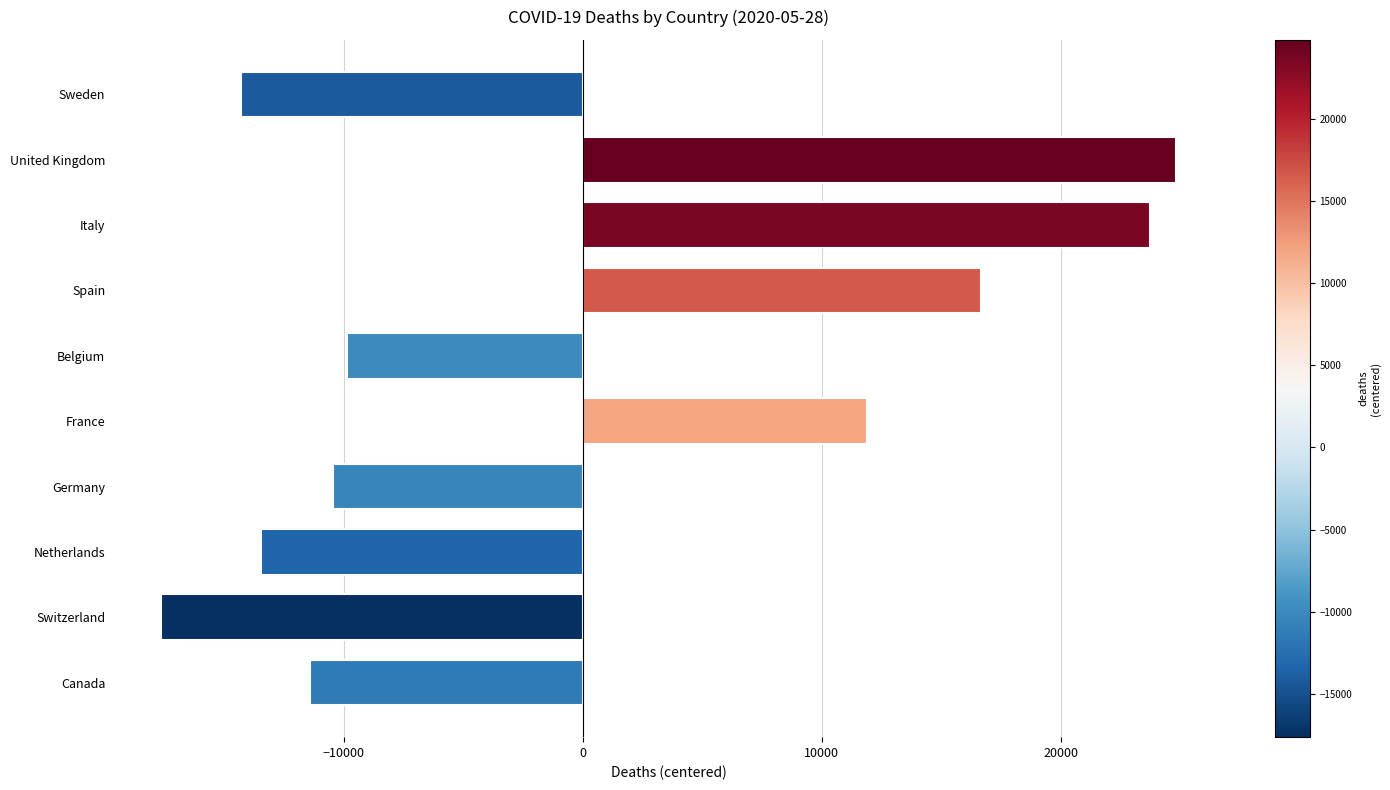

Which category has the highest value across all series?

United Kingdom